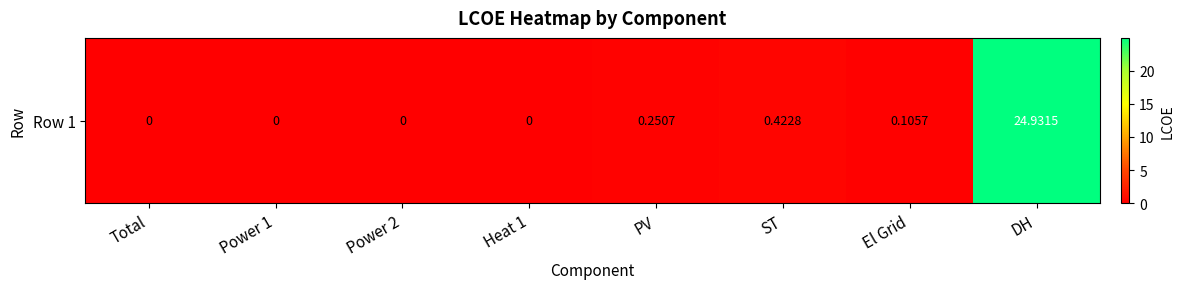

Reading left to right, what are all the values shown in this chart?

0.0	0.0	0.0	0.0	0.3	0.4	0.1	24.9